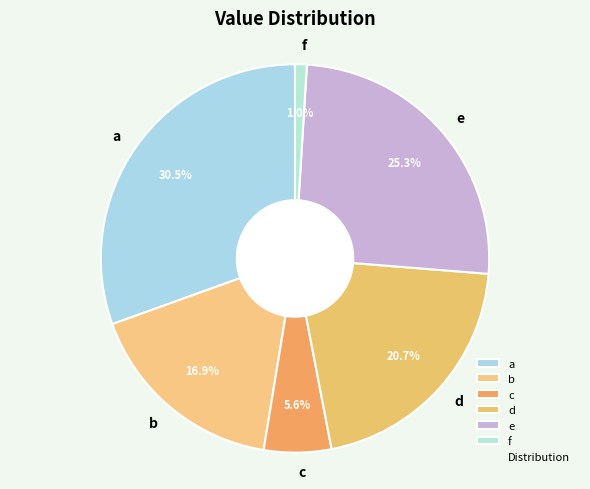

What percentage is the c slice, to the nearest percent?

6%